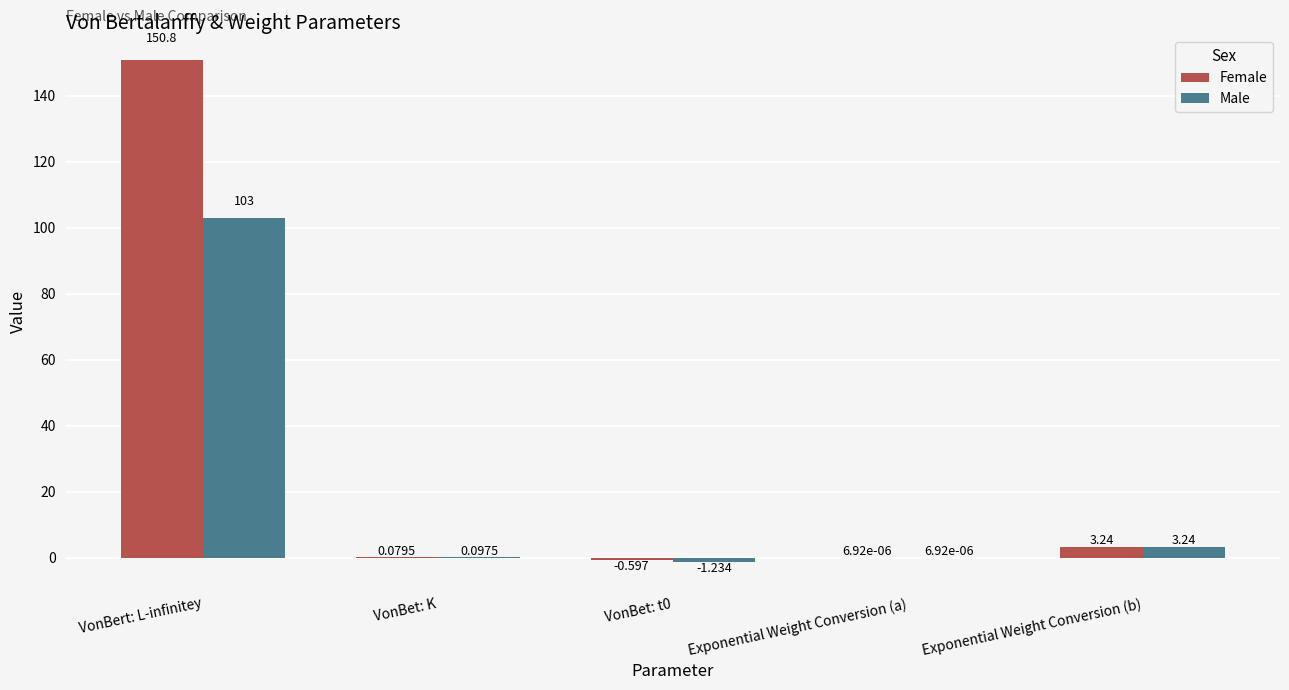

Which series changed the most between VonBert: L-infinitey and VonBet: t0?

Female